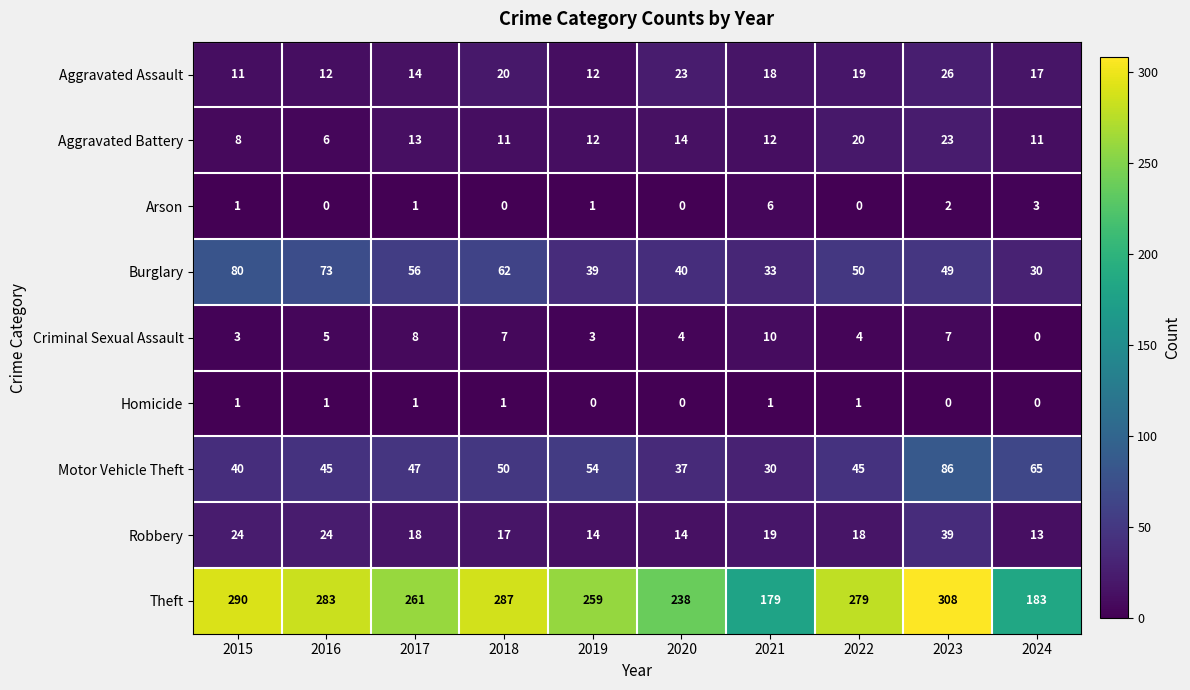

What value does the Criminal Sexual Assault series have at 2020, to the nearest 5?

5